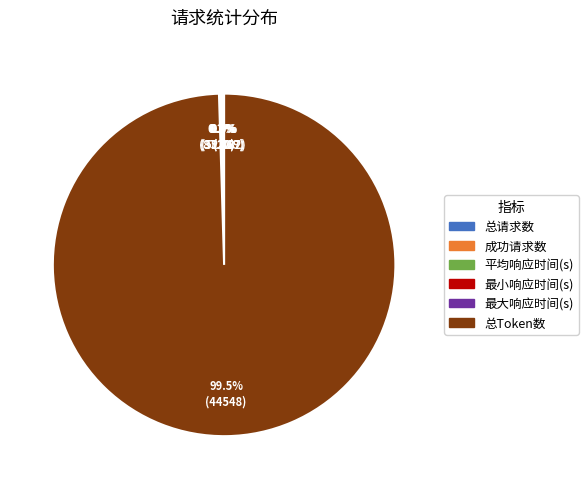

Which slice is the largest?

总Token数